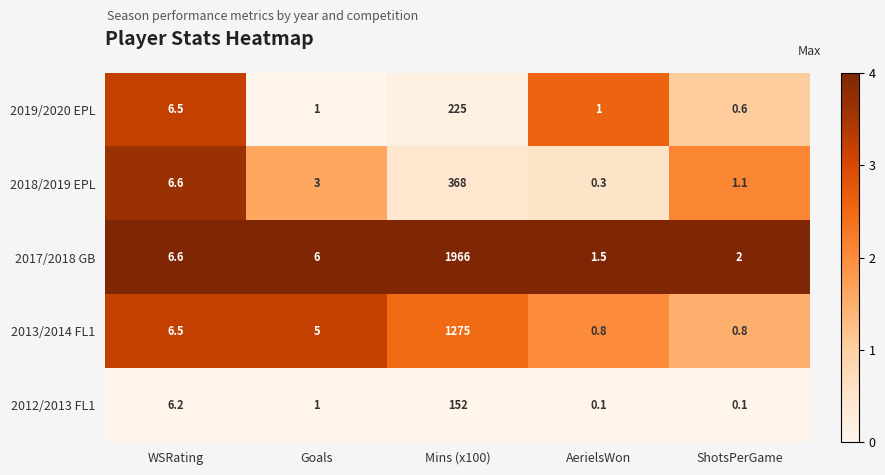

What is the difference between the second highest and second lowest values in the 2012/2013 FL1 series?

6.1